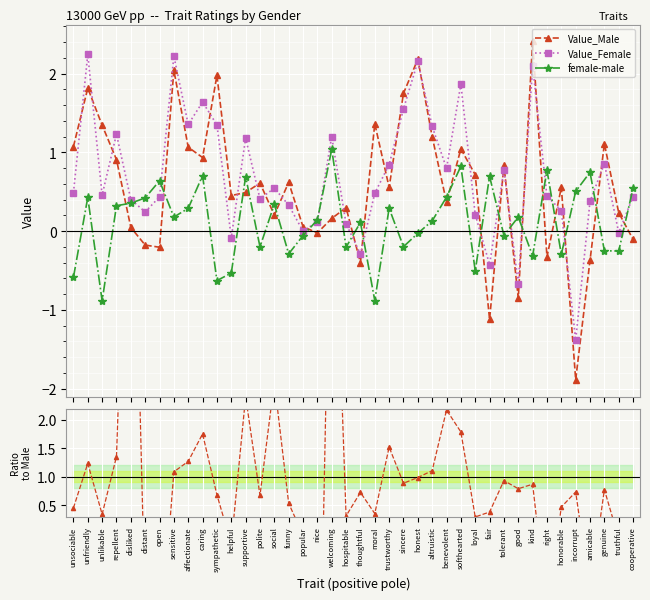

Which series has the widest spread of values?

Female/Male